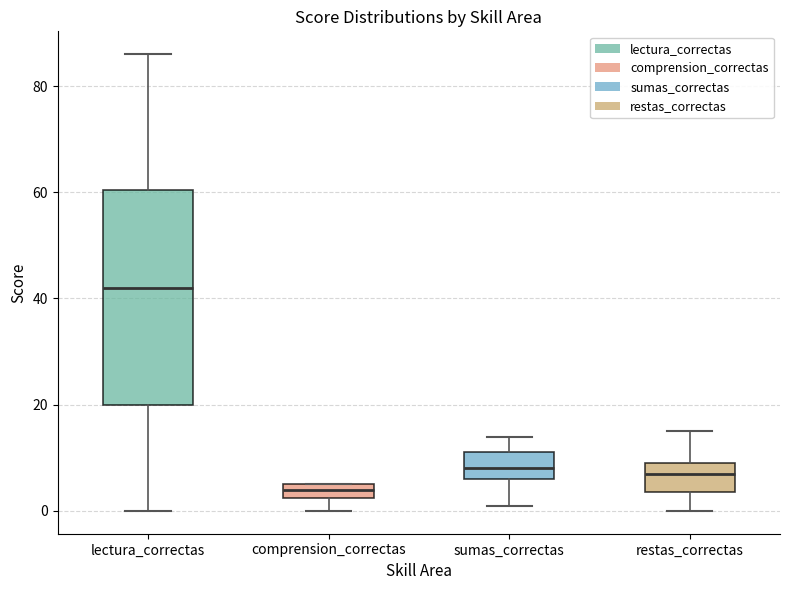

Which box is the tallest, from its lower edge to its upper edge?

lectura_correctas